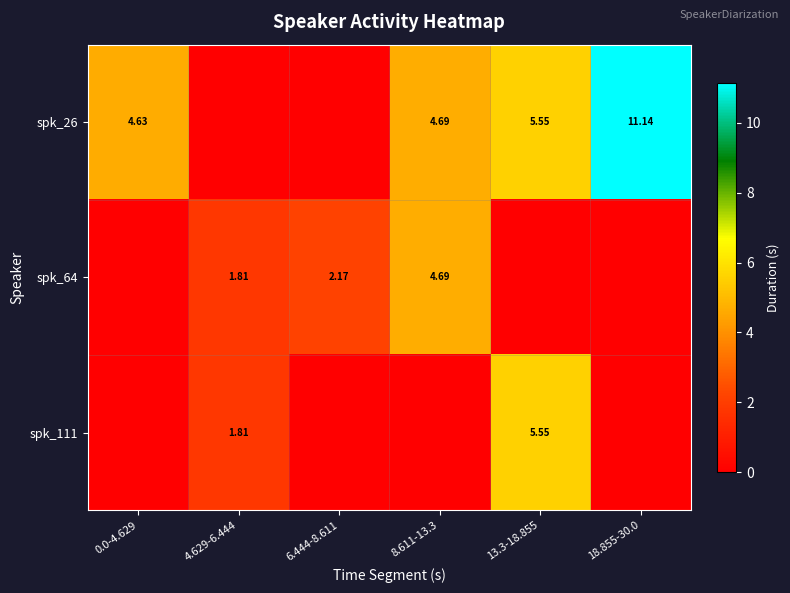

How many positive values does the spk_111 series have?

2